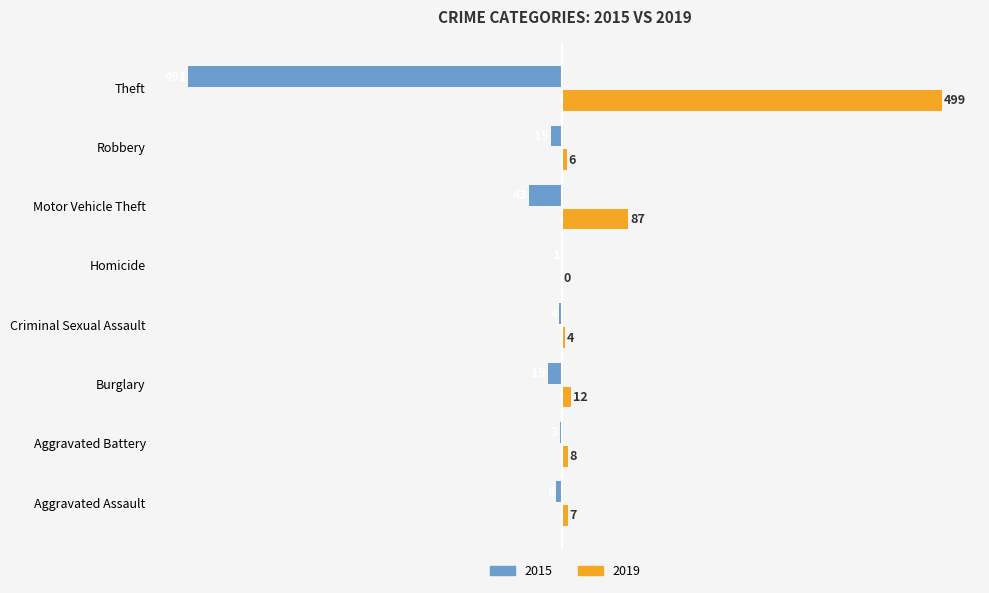

How many positive values does the 2019 series have?

7